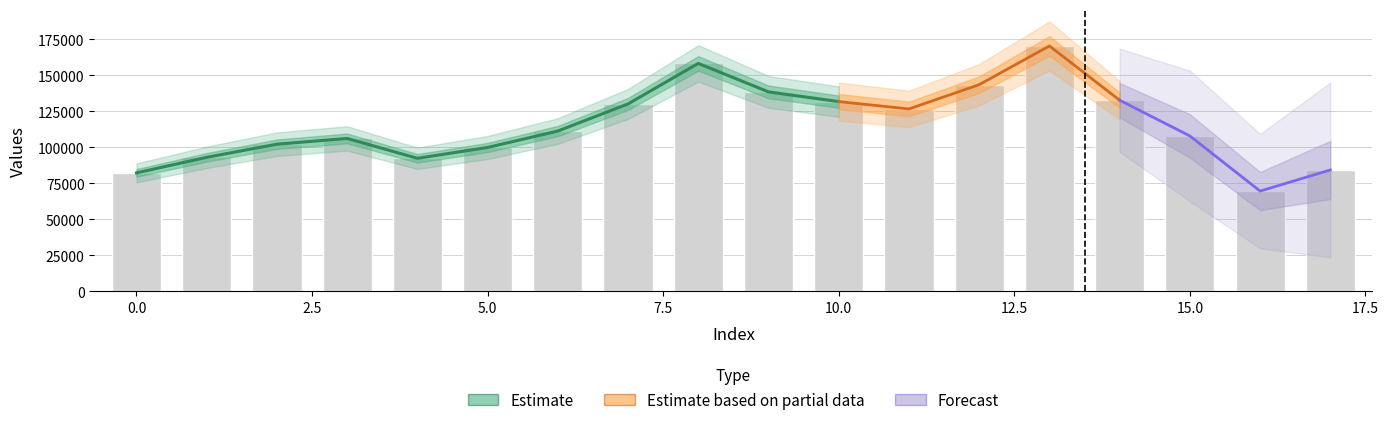

Which has a higher value, 17.0 or 11.0?

11.0